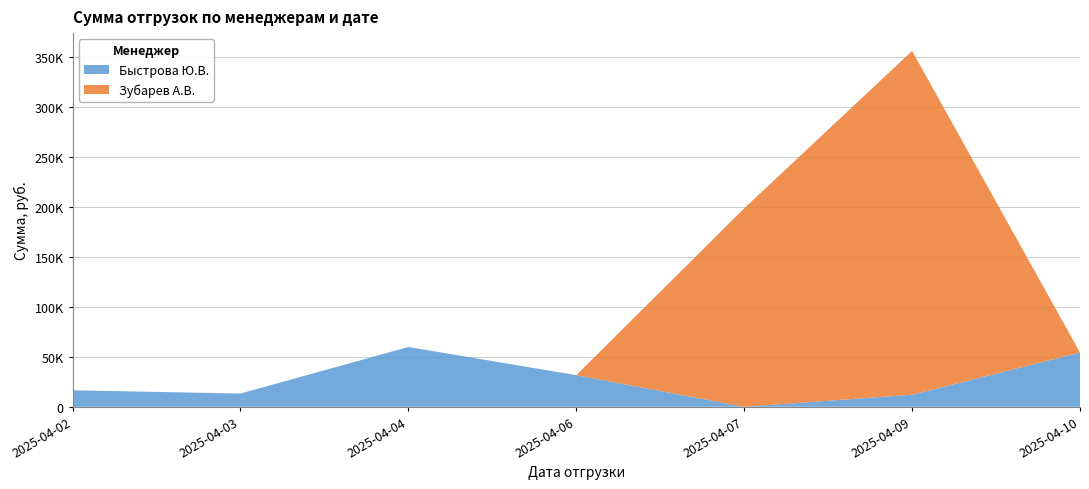

Reading left to right, extract all data points from this chart.

Быстрова Ю.В.: 16500.0	13230.0	59770.0	31600.0	0.0	12068.6	54207.0
Зубарев А.В.: 0.0	0.0	0.0	0.0	198353.8	343646.0	0.0